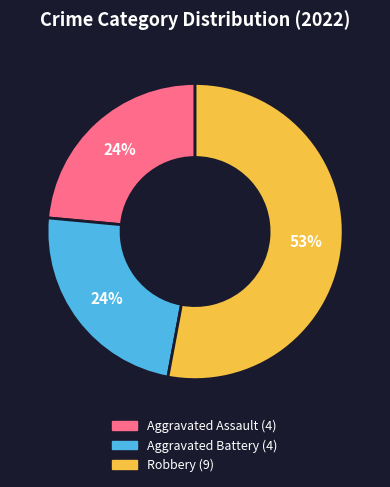

To the nearest percent, what is the average slice percentage?

33%